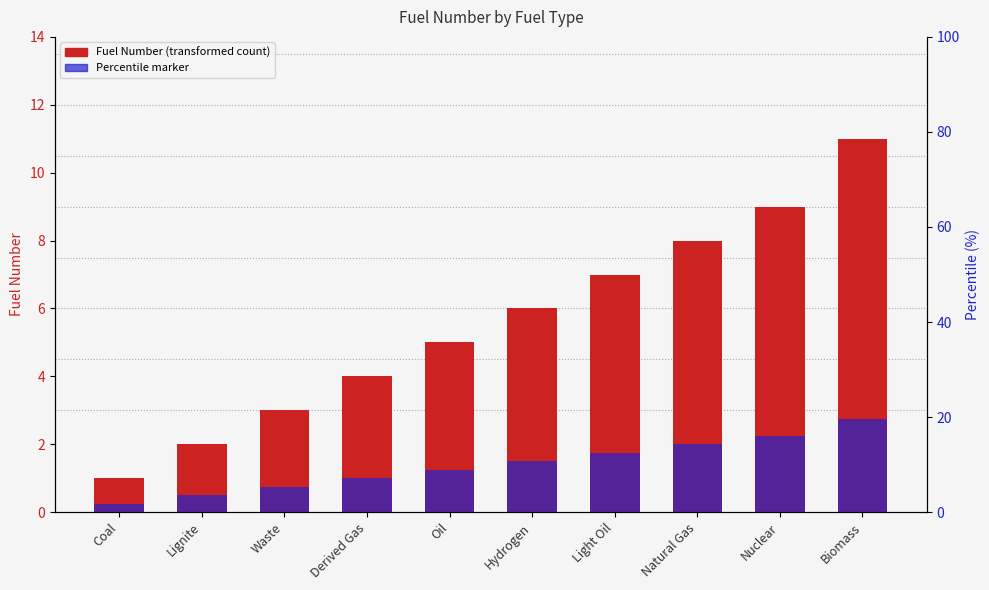

Approximately how many times larger is the value at Biomass compared to Light Oil?

1.6